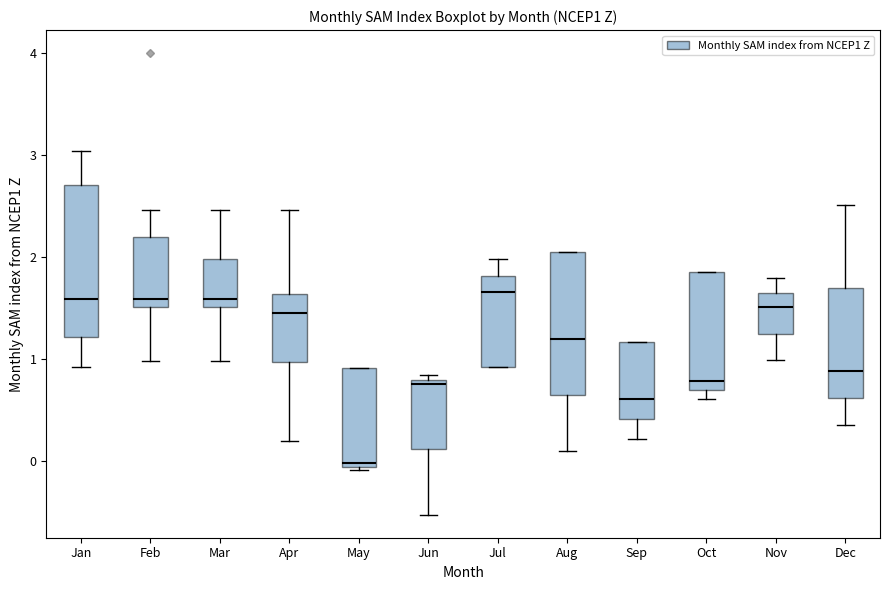

Reading left to right, read every box against the y-axis: the position of its median line, the range the box covers, and the ends of its whiskers. The values are not printed on the chart, so give them approximately, as read against the axis.

Jan: median 1.6, box 1.2 to 2.7, whiskers 0.9 to 3.0
Feb: median 1.6, box 1.5 to 2.2, whiskers 1.0 to 2.5
Mar: median 1.6, box 1.5 to 2.0, whiskers 1.0 to 2.5
Apr: median 1.5, box 1.0 to 1.6, whiskers 0.2 to 2.5
May: median 0.0, box -0.1 to 0.9, whiskers -0.1 (just below the box's lower edge) to 0.9
Jun: median 0.8 (just below the box's upper edge), box 0.1 to 0.8, whiskers -0.5 to 0.8 (just above the box's upper edge)
Jul: median 1.7, box 0.9 to 1.8, whiskers 0.9 to 2.0
Aug: median 1.2, box 0.6 to 2.0, whiskers 0.1 to 2.0
Sep: median 0.6, box 0.4 to 1.2, whiskers 0.2 to 1.2
Oct: median 0.8, box 0.7 to 1.9, whiskers 0.6 to 1.9
Nov: median 1.5, box 1.2 to 1.7, whiskers 1.0 to 1.8
Dec: median 0.9, box 0.6 to 1.7, whiskers 0.4 to 2.5